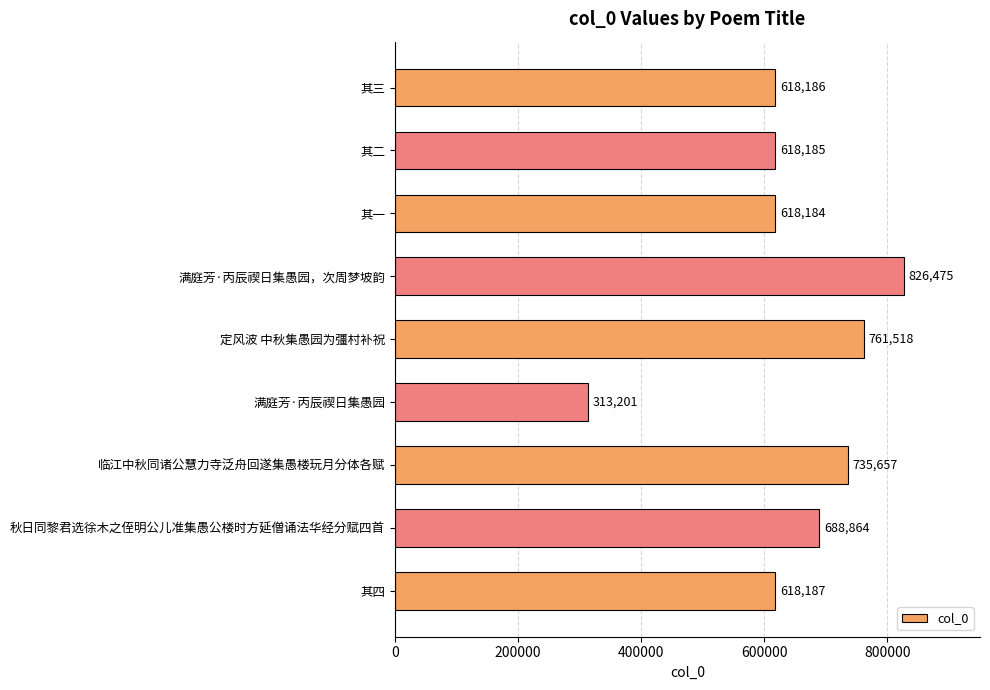

Where is the data nearest to the value 569838?

其一